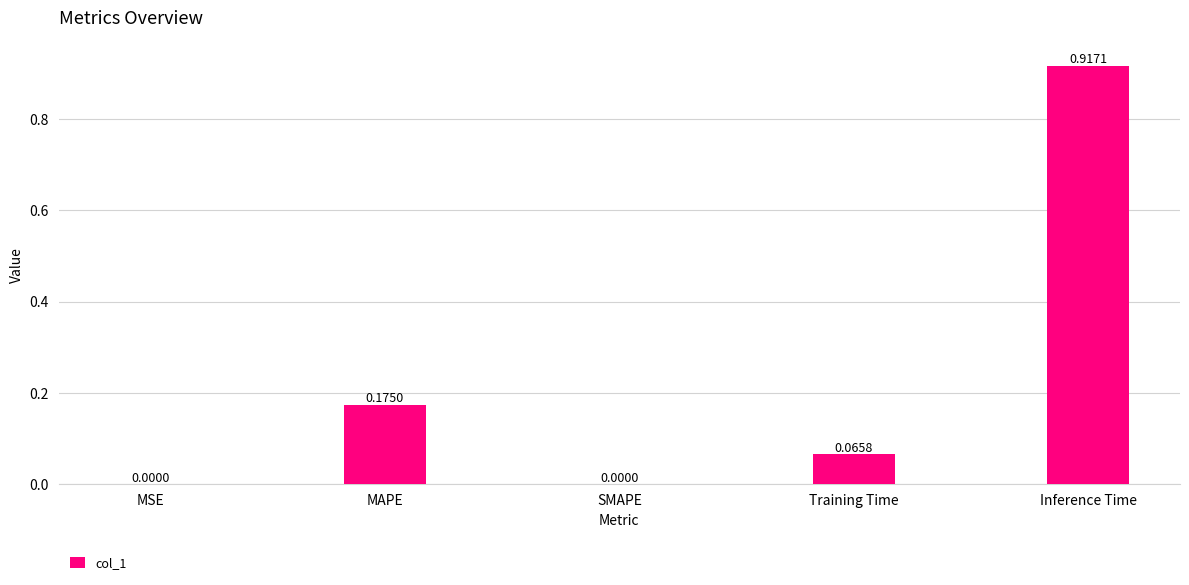

What is the change in value from MSE to Inference Time?

+0.9